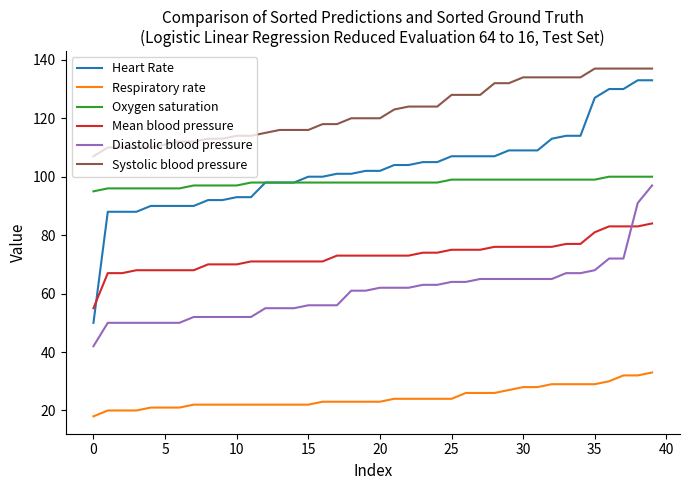

Which series has the largest range (max minus min)?

Heart Rate